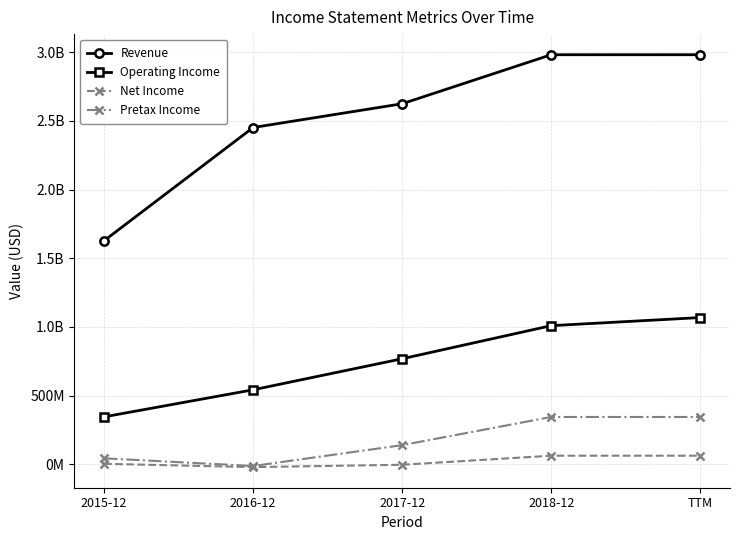

What are all the series names shown in the legend?

Revenue, Operating Income, Net Income, Pretax Income